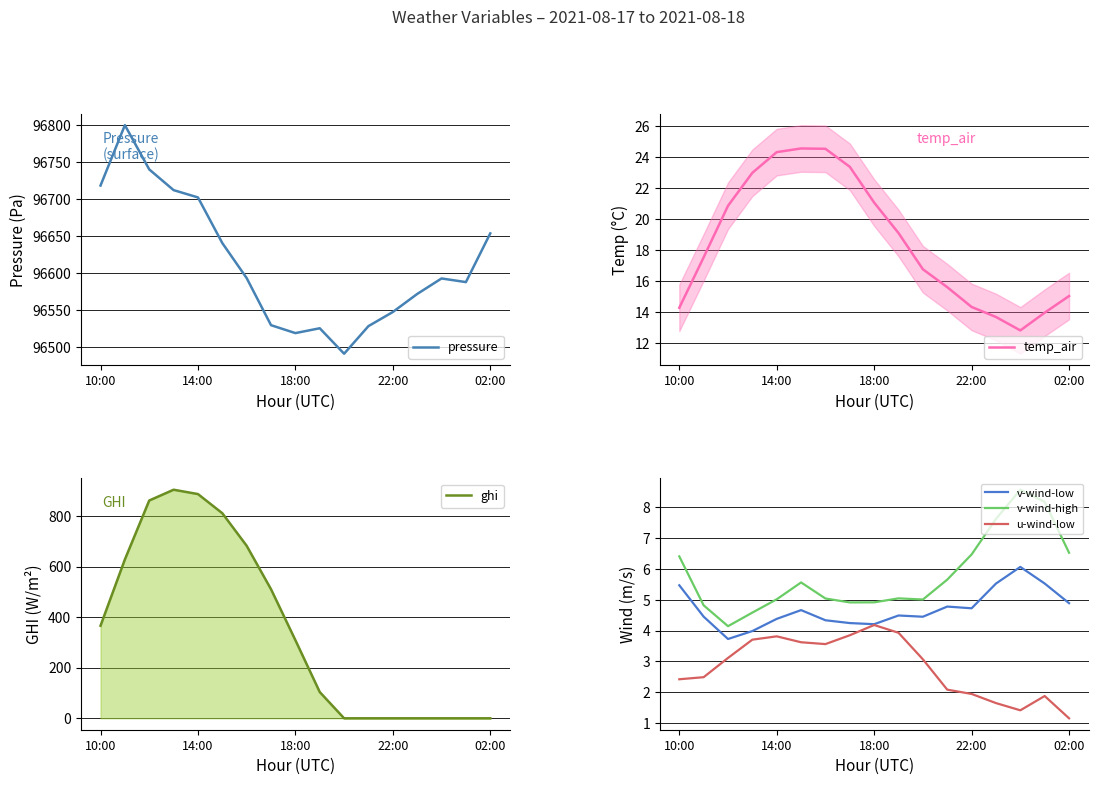

Is it true that pressure equals 96547.7 at 22:00?

True